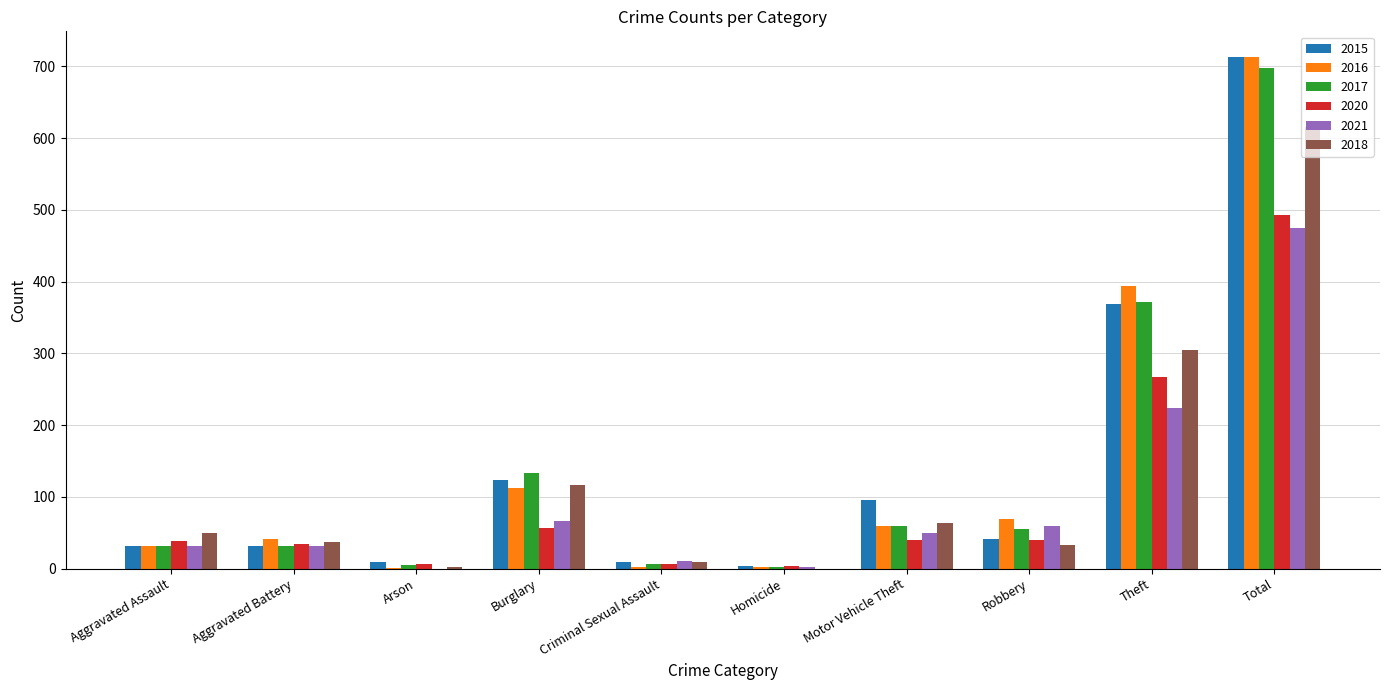

What is the highest value of the 2020 series?

493